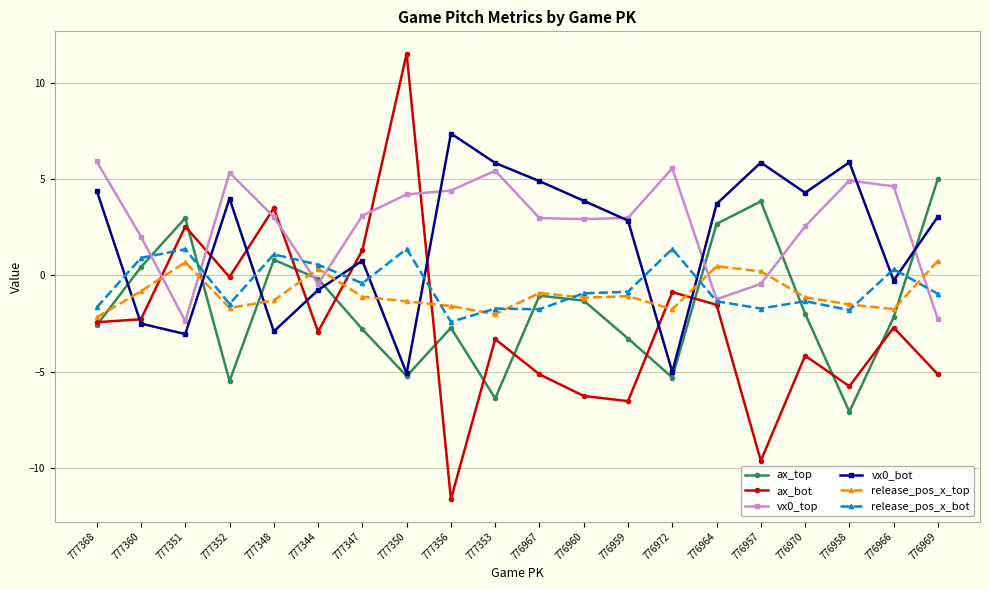

List the series in order of their peak value, highest first.

ax_bot, vx0_bot, vx0_top, ax_top, release_pos_x_bot, release_pos_x_top